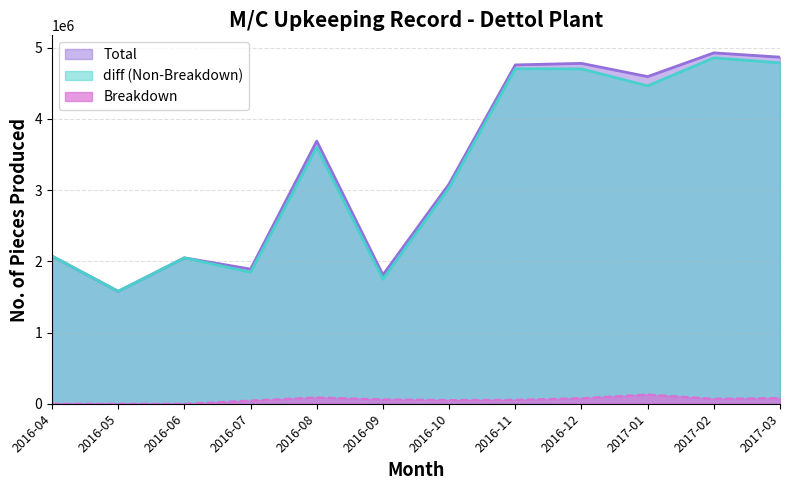

Does the chart display data point markers on the line(s)?

No